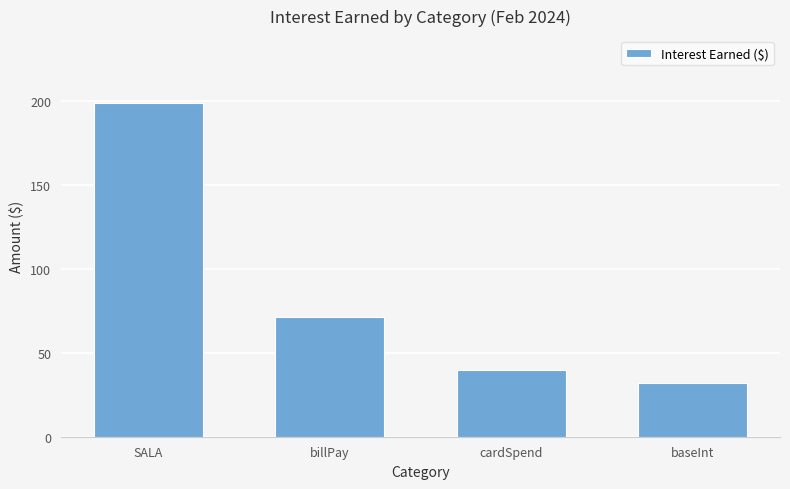

What is the value of the 3rd bar from the left?

39.7